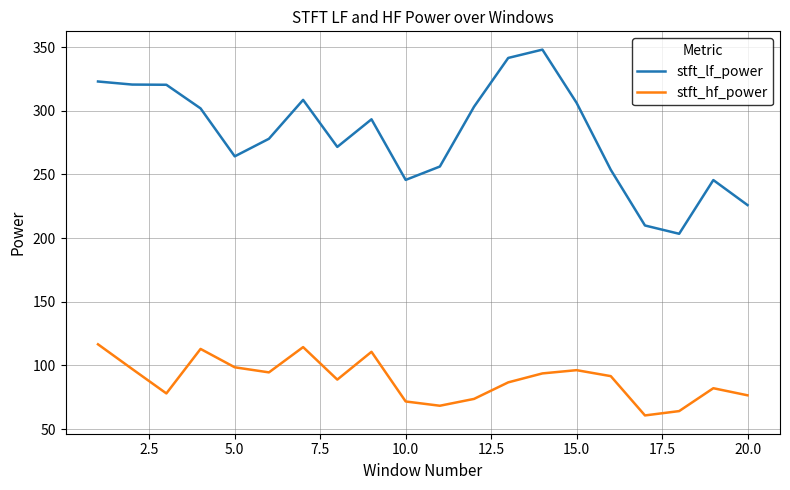

How many values in the stft_hf_power series exceed 91?

10